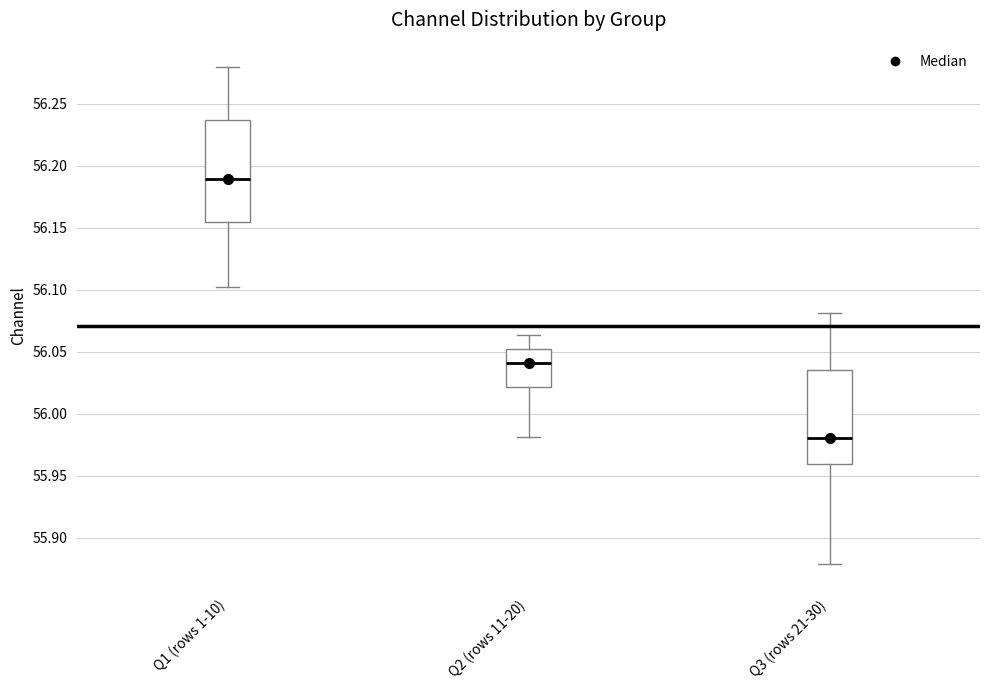

Which box is the tallest, from its lower edge to its upper edge?

Q1 (rows 1-10)